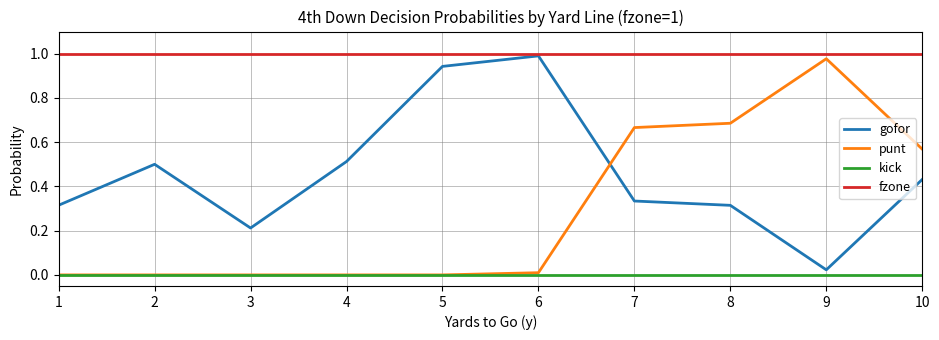

Rank the series by their average value, from highest to lowest.

fzone, gofor, punt, kick